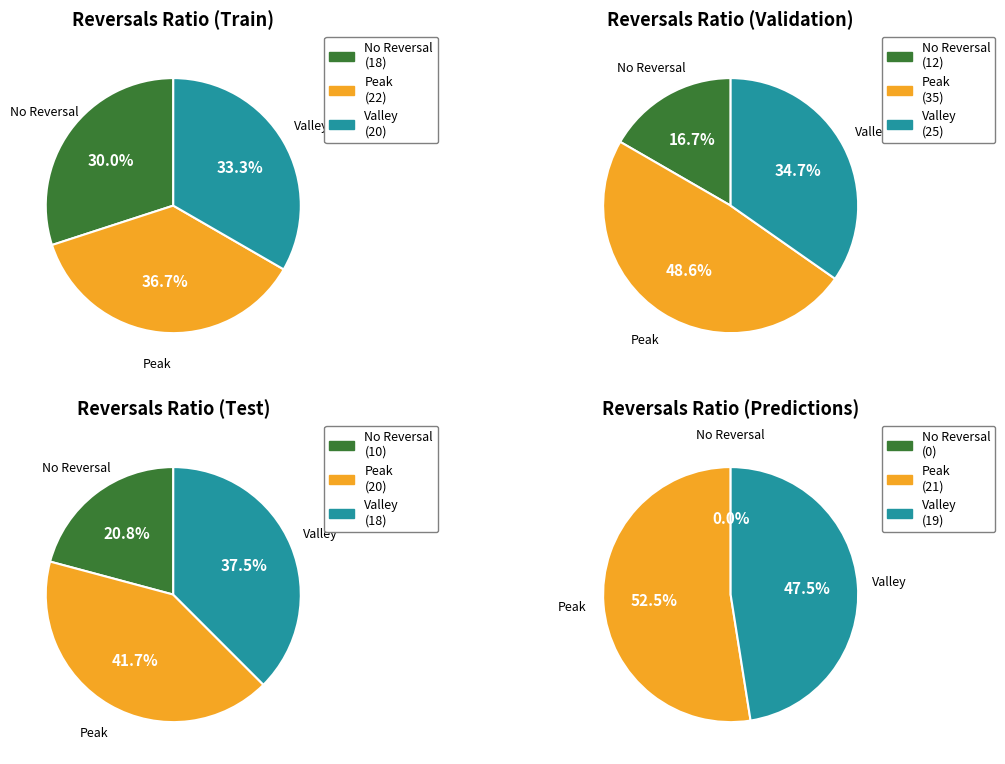

How many segments does this pie chart have?

3